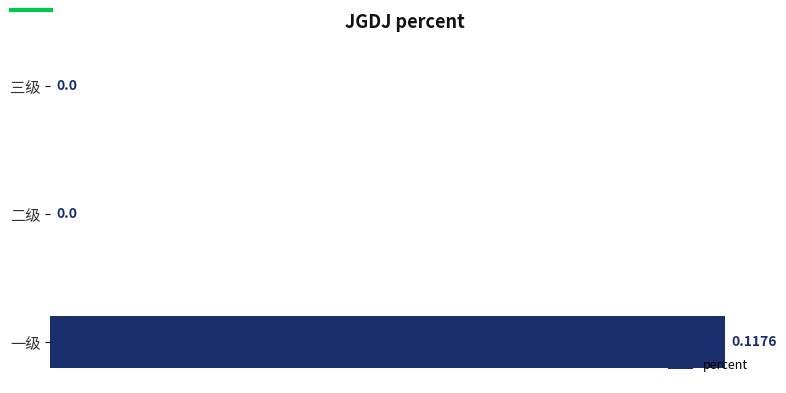

Are the bars horizontal?

Yes